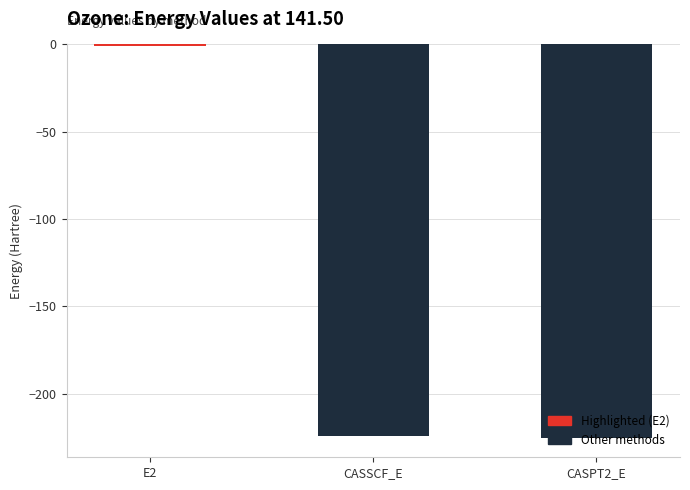

At which label does the data first exceed -224?

E2